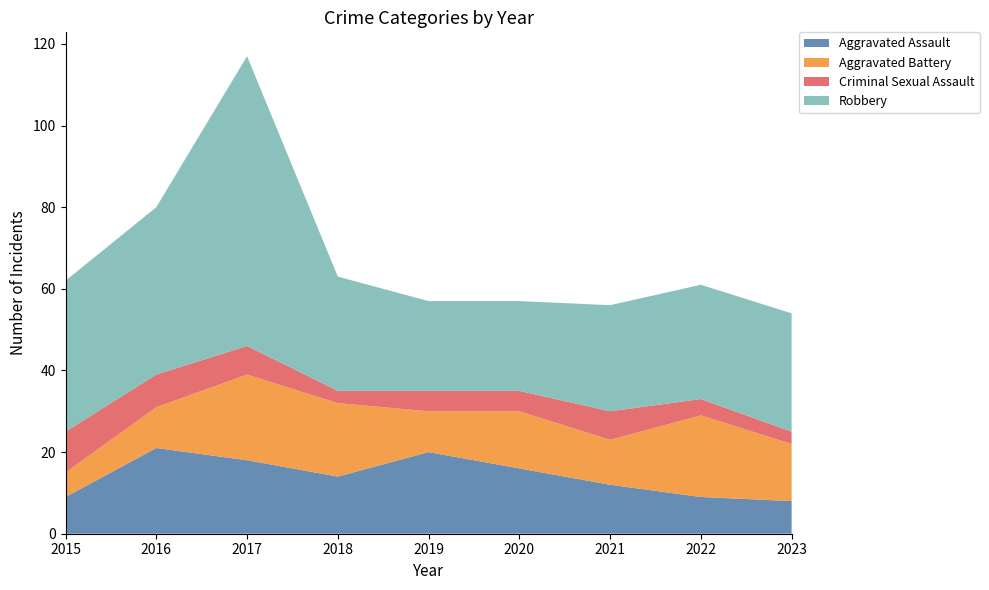

Reading left to right, transcribe all the data shown in this chart.

Aggravated Assault: 9	21	18	14	20	16	12	9	8
Aggravated Battery: 6	10	21	18	10	14	11	20	14
Criminal Sexual Assault: 10	8	7	3	5	5	7	4	3
Robbery: 37	41	71	28	22	22	26	28	29